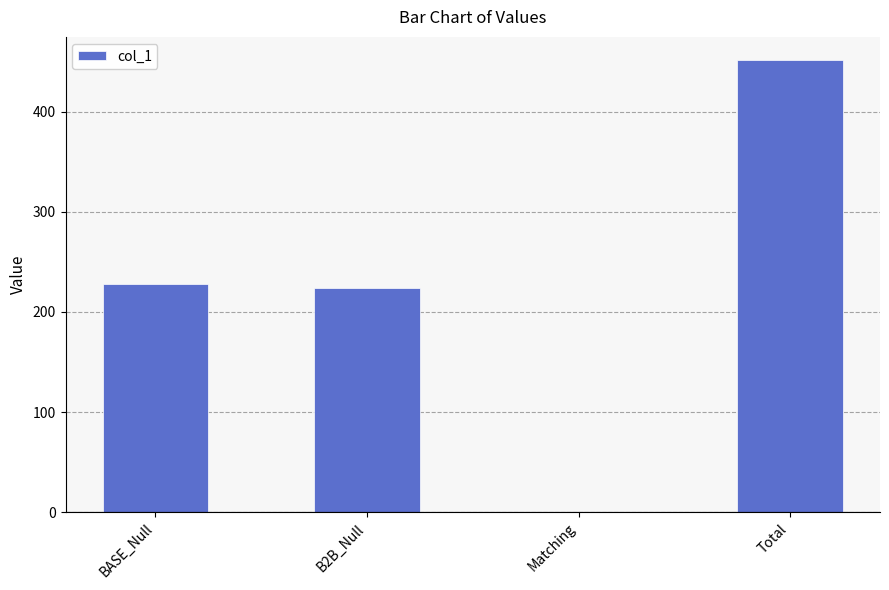

What is the average value?

226